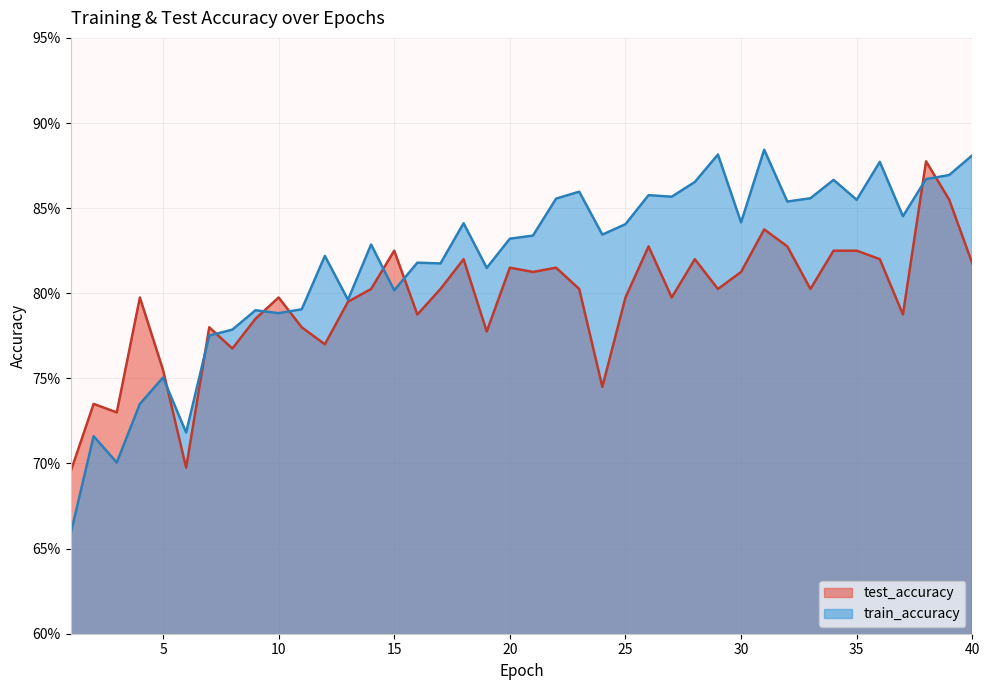

What is the difference between the train_accuracy values at 29 and 11?

0.1